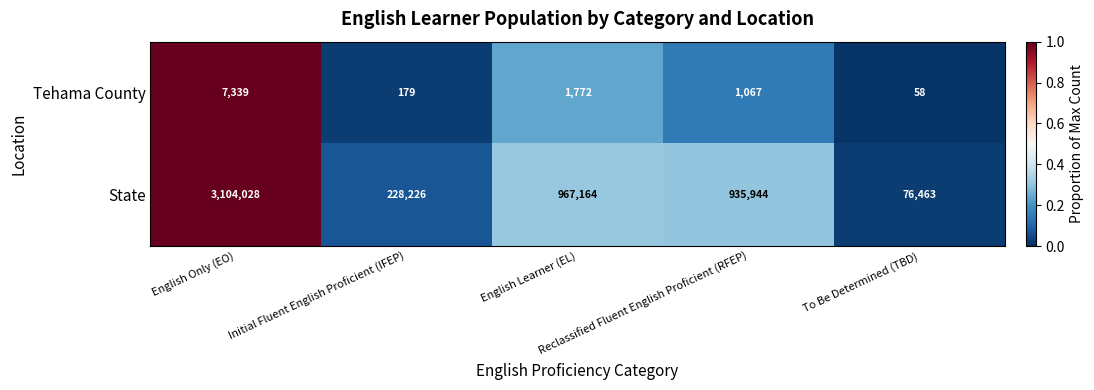

Which label corresponds to the largest value in the chart?

English Only (EO)